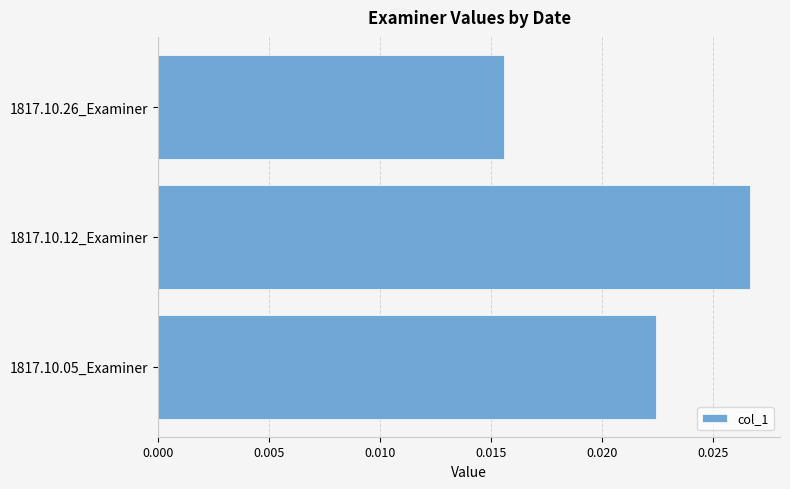

Rank the categories by value from highest to lowest.

1817.10.12_Examiner, 1817.10.05_Examiner, 1817.10.26_Examiner